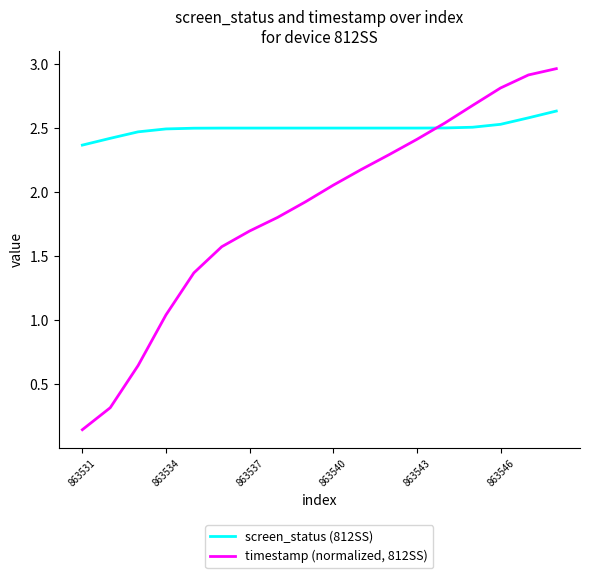

What is the sum of all timestamp (normalized, 812SS) values?

33.4